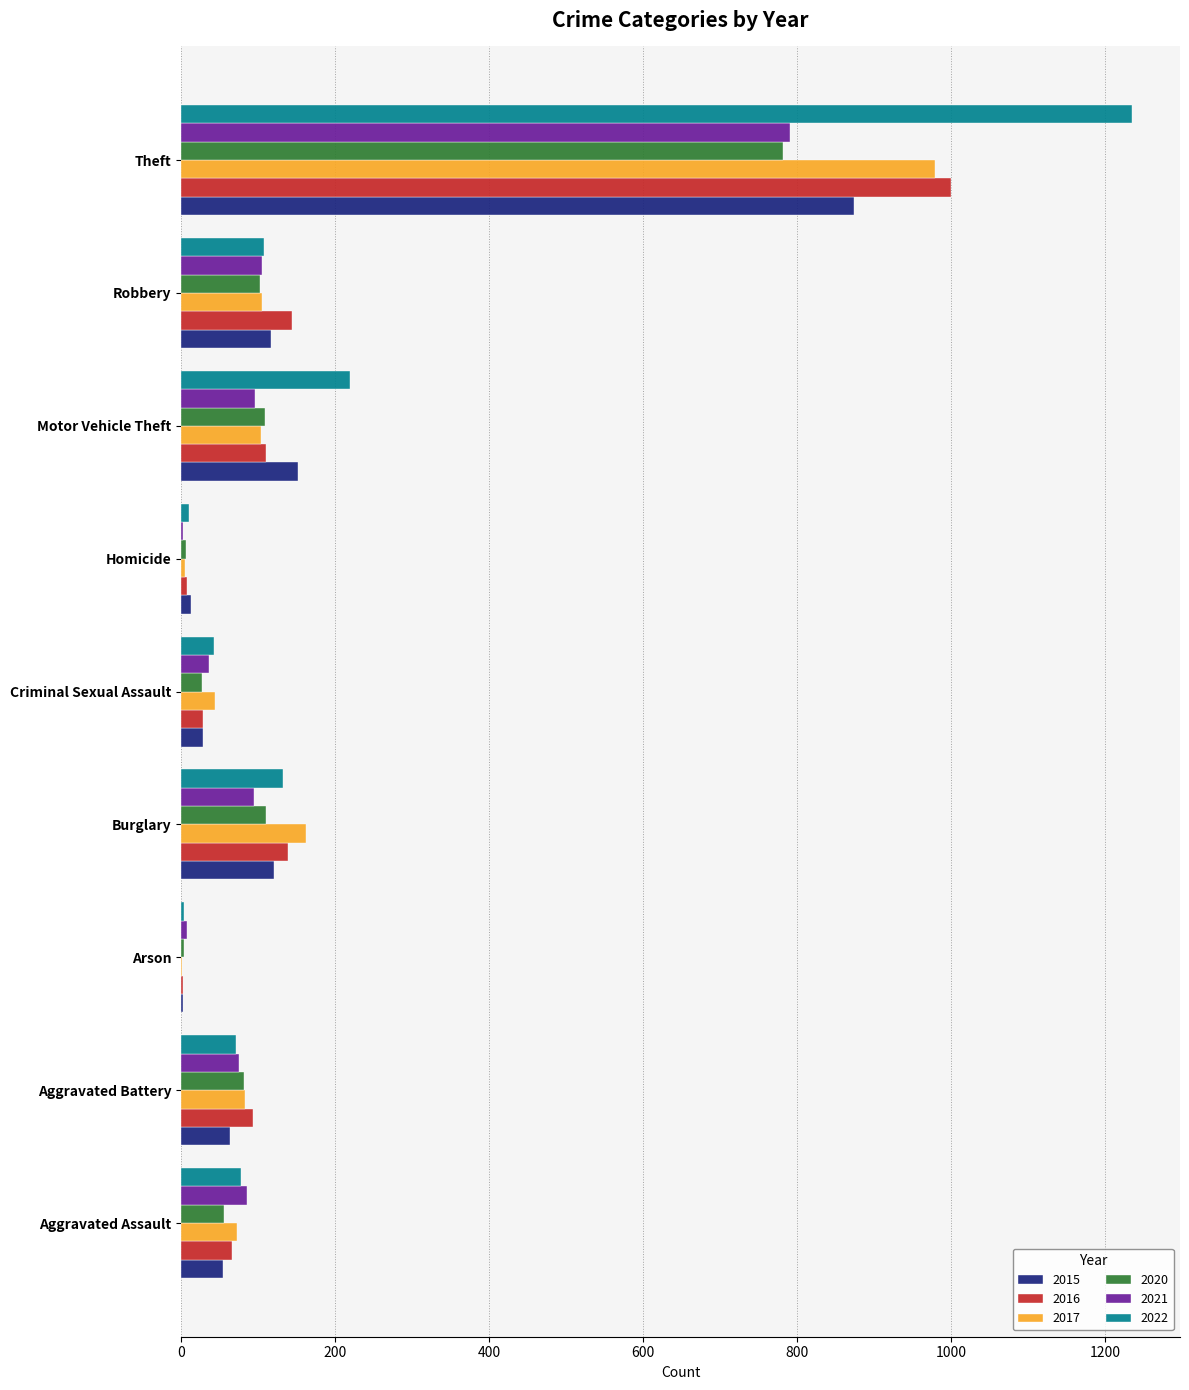

What is the maximum value for 2020?

782